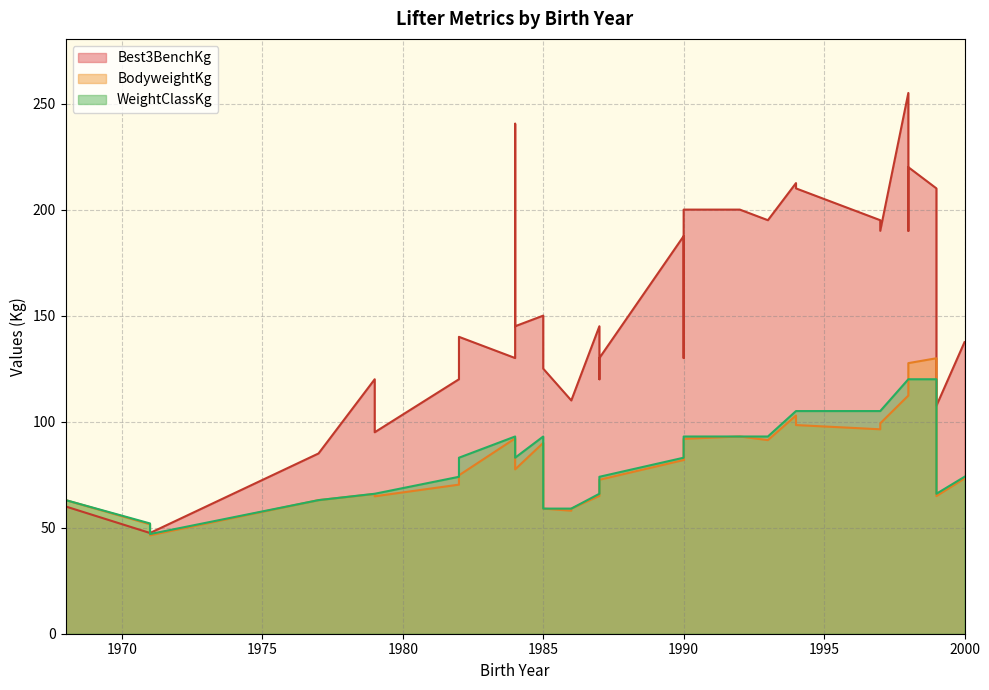

Where do BodyweightKg and Best3BenchKg first cross each other?

1971 and 1971